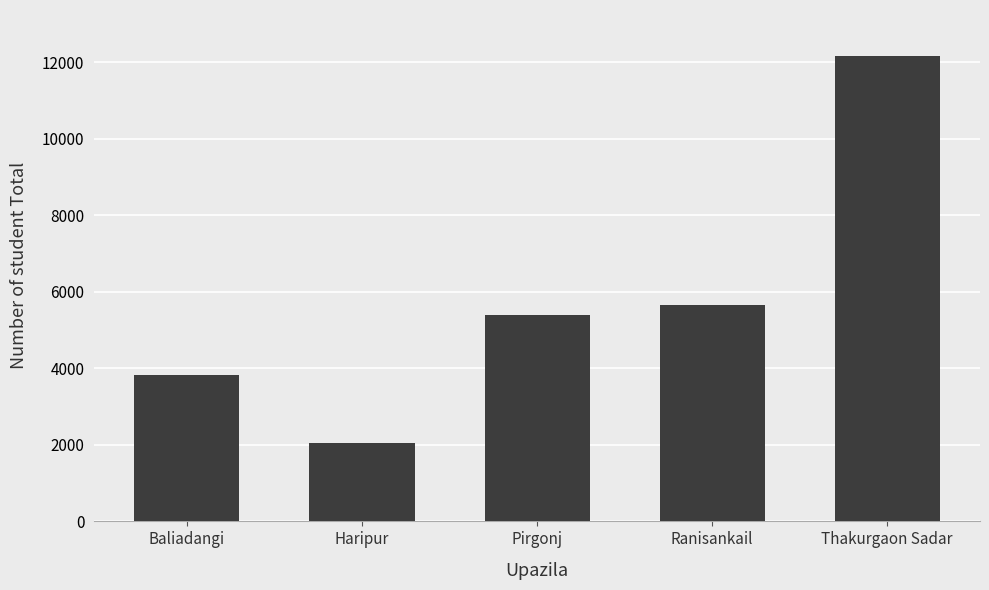

Which label corresponds to the largest value in the chart?

Thakurgaon Sadar